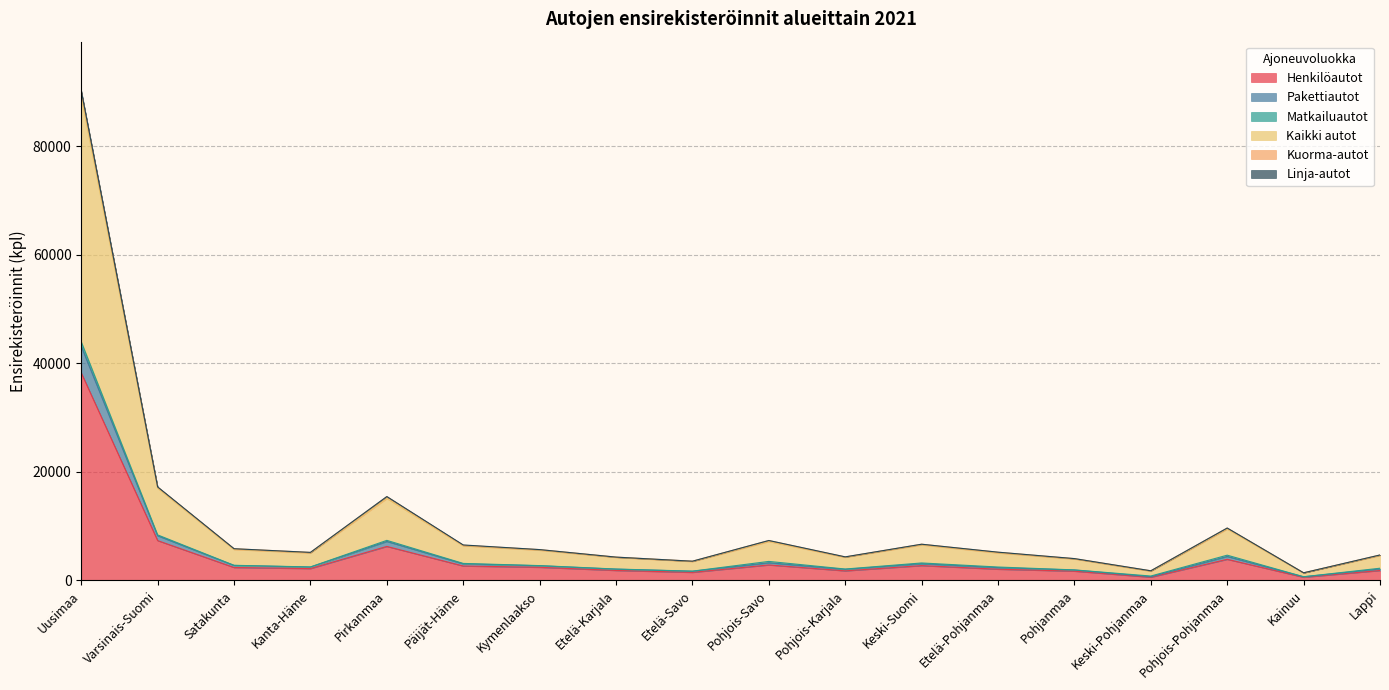

Rank the categories by Pakettiautot value from lowest to highest.

Kainuu, Keski-Pohjanmaa, Etelä-Savo, Pohjanmaa, Etelä-Karjala, Pohjois-Karjala, Lappi, Kanta-Häme, Etelä-Pohjanmaa, Kymenlaakso, Satakunta, Päijät-Häme, Keski-Suomi, Pohjois-Savo, Pohjois-Pohjanmaa, Pirkanmaa, Varsinais-Suomi, Uusimaa